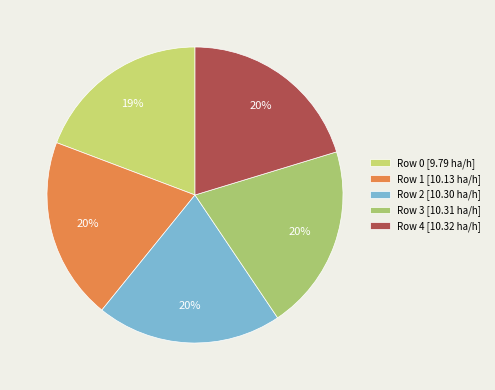

Combined, what portion of the pie is Row 4 and Row 1?

40.2%